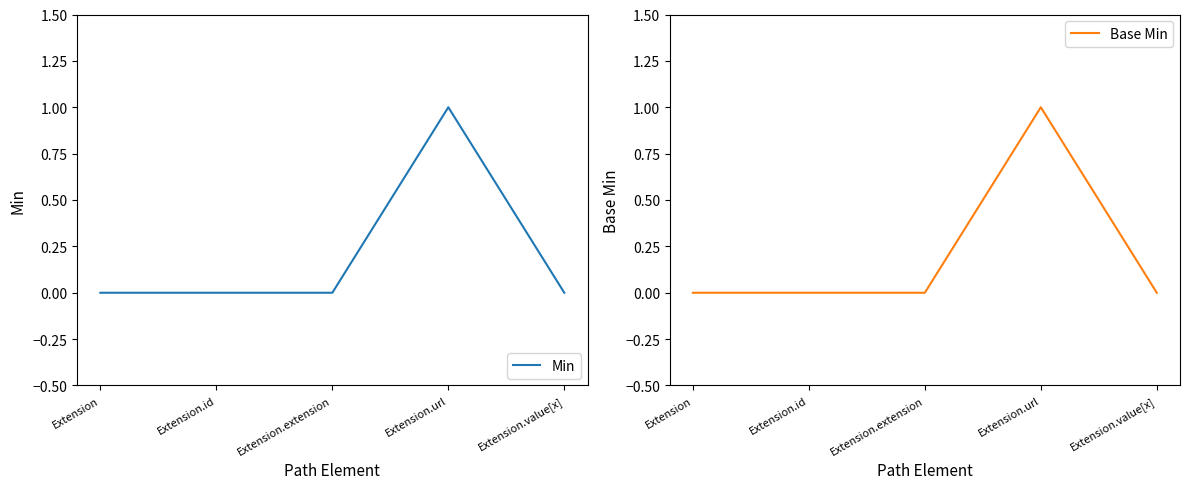

Reading right to left, what are all the values shown in this chart?

Min: Extension.value[x]=0	Extension.url=1	Extension.extension=0	Extension.id=0	Extension=0
Base Min: Extension.value[x]=0	Extension.url=1	Extension.extension=0	Extension.id=0	Extension=0